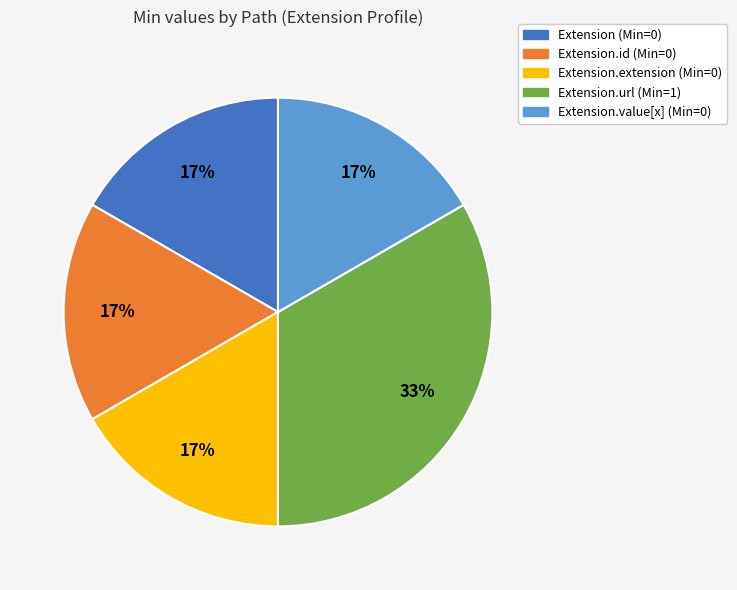

To the nearest percent, what is the average slice percentage?

20%